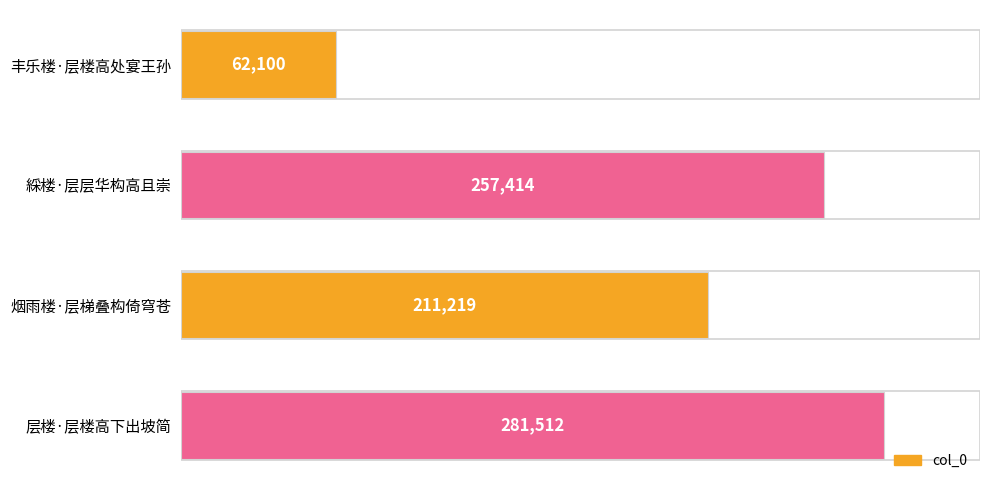

Reading top to bottom, extract all data points from this chart.

62100	257414	211219	281512